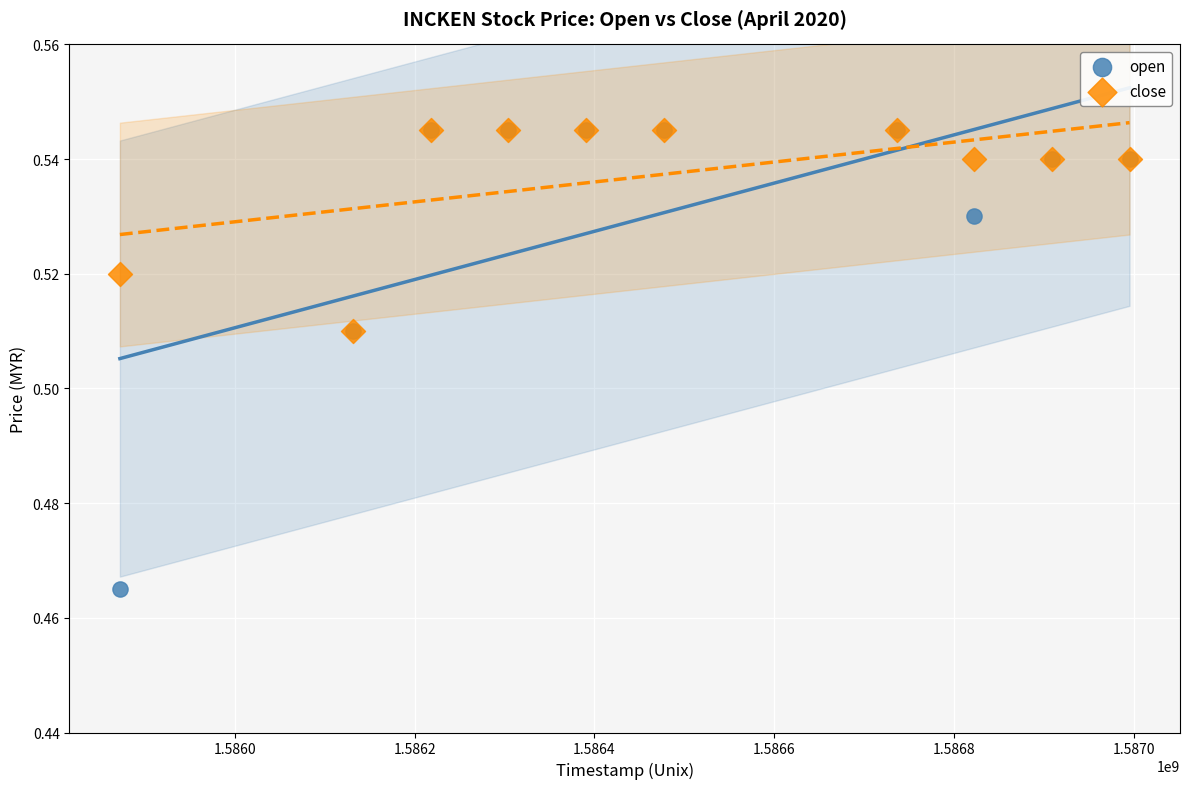

What are all the series names shown in the legend?

open, close